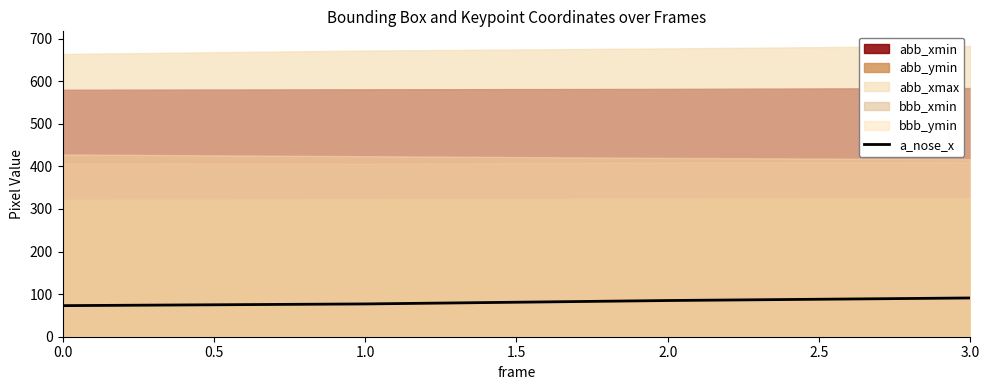

True or false: a_nose_x has more than 2 interior local peaks.

False